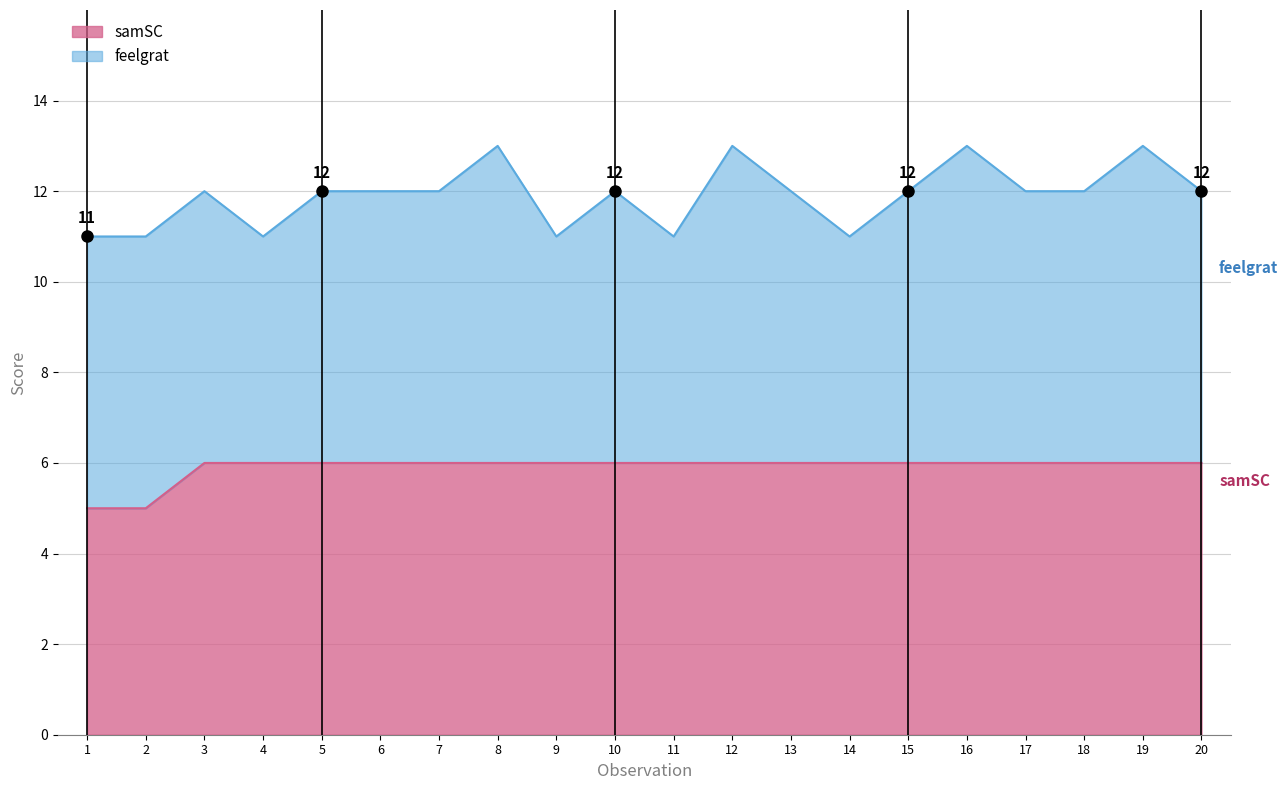

Read the samSC value at 15.

6